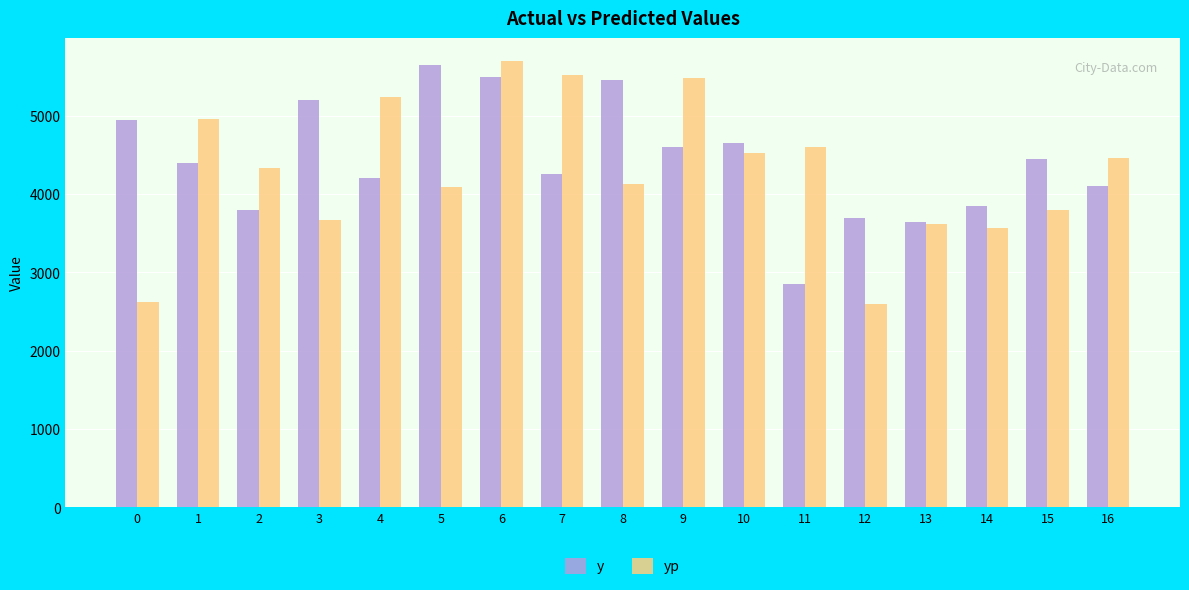

What is the maximum value shown in the chart?

5703.1